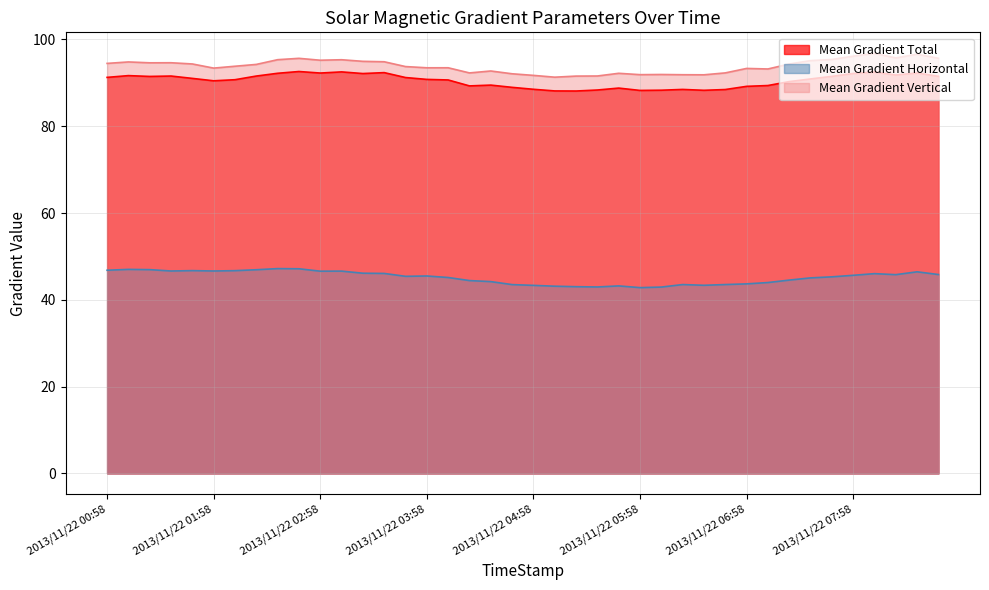

What is the total value across all series at 2013/11/22 02:46?

235.4